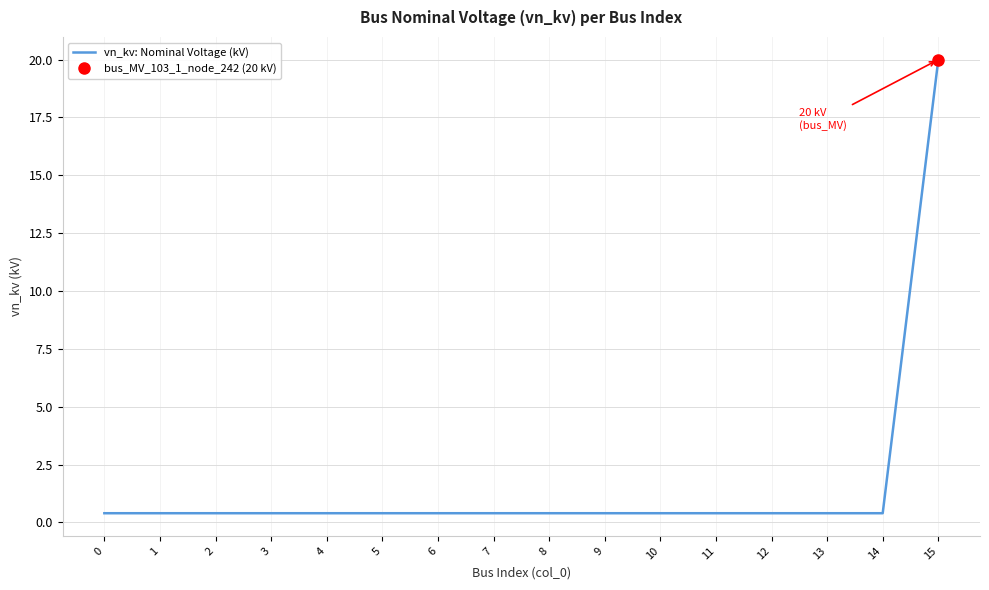

What is the sum of all values?

26.0